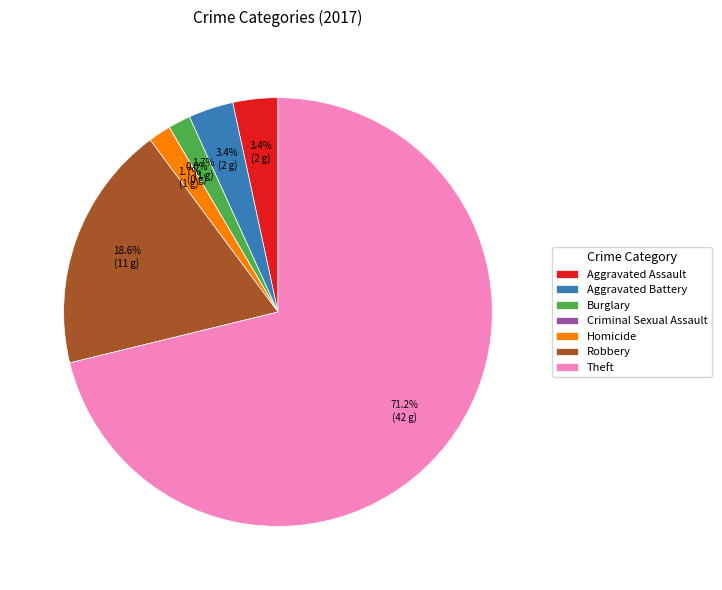

What percentage is the Aggravated Battery slice, to the nearest percent?

3%